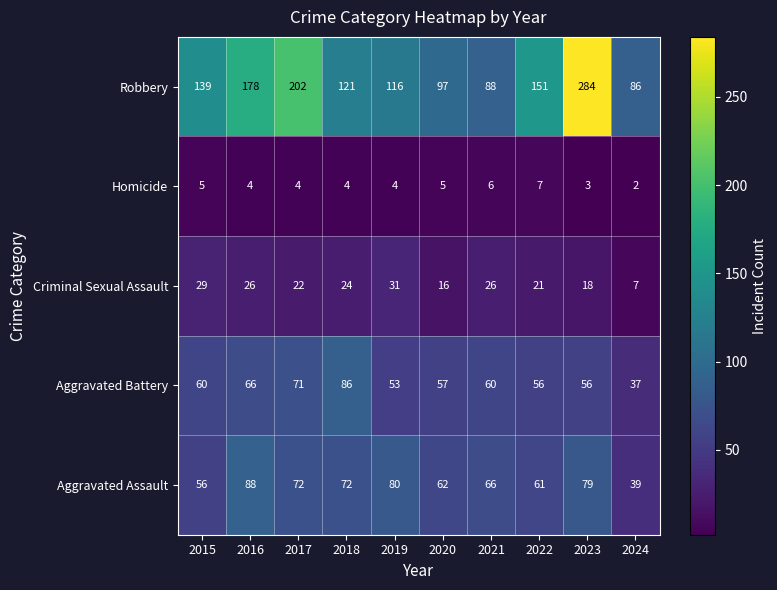

Rank the series by their maximum value, from highest to lowest.

Robbery, Aggravated Assault, Aggravated Battery, Criminal Sexual Assault, Homicide